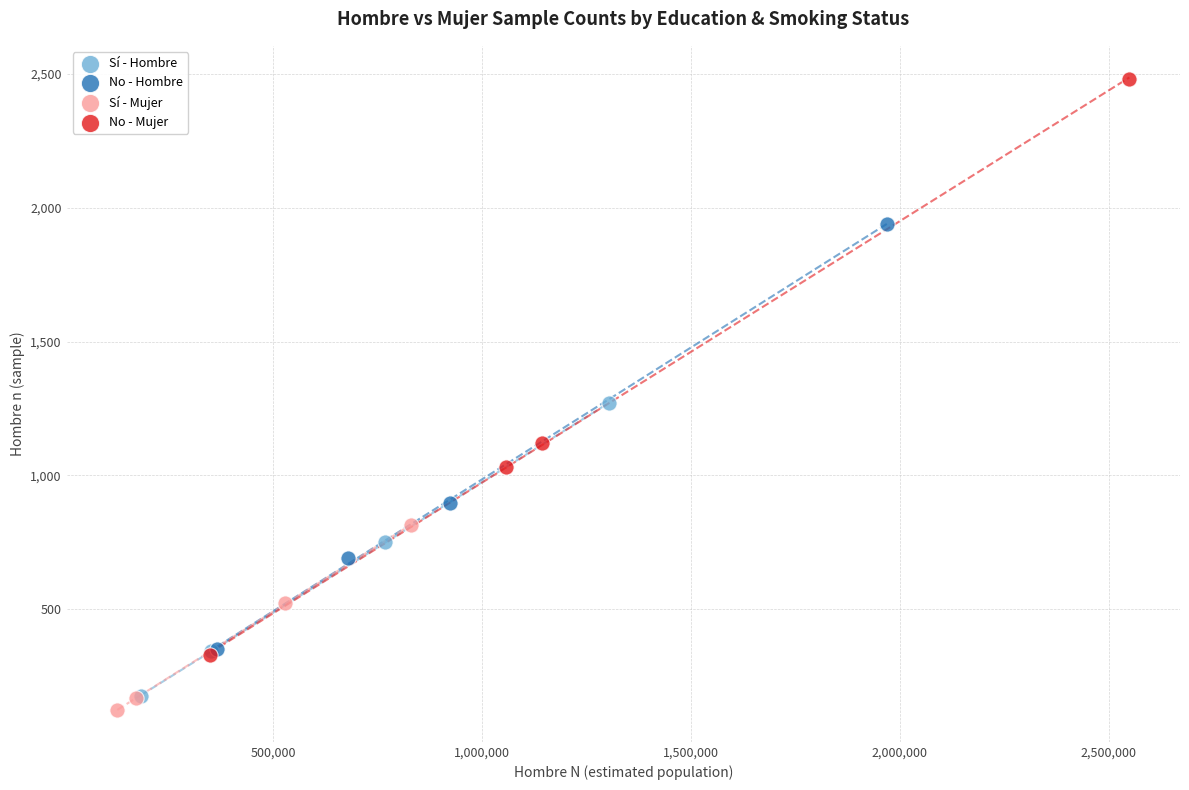

What are all the series names shown in the legend?

Sí - Hombre, No - Hombre, Sí - Mujer, No - Mujer